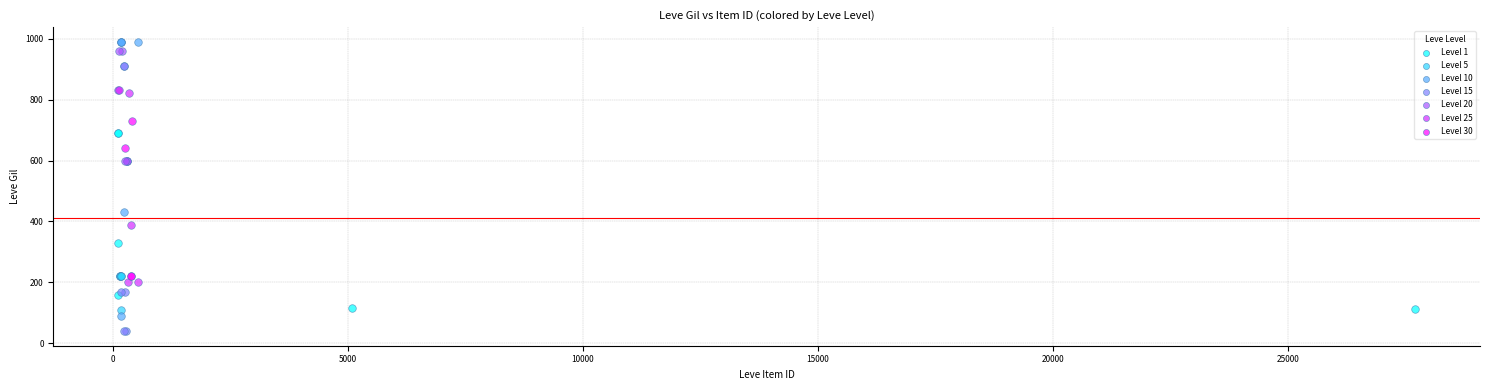

Which series contains the lowest Y value?

Level 15